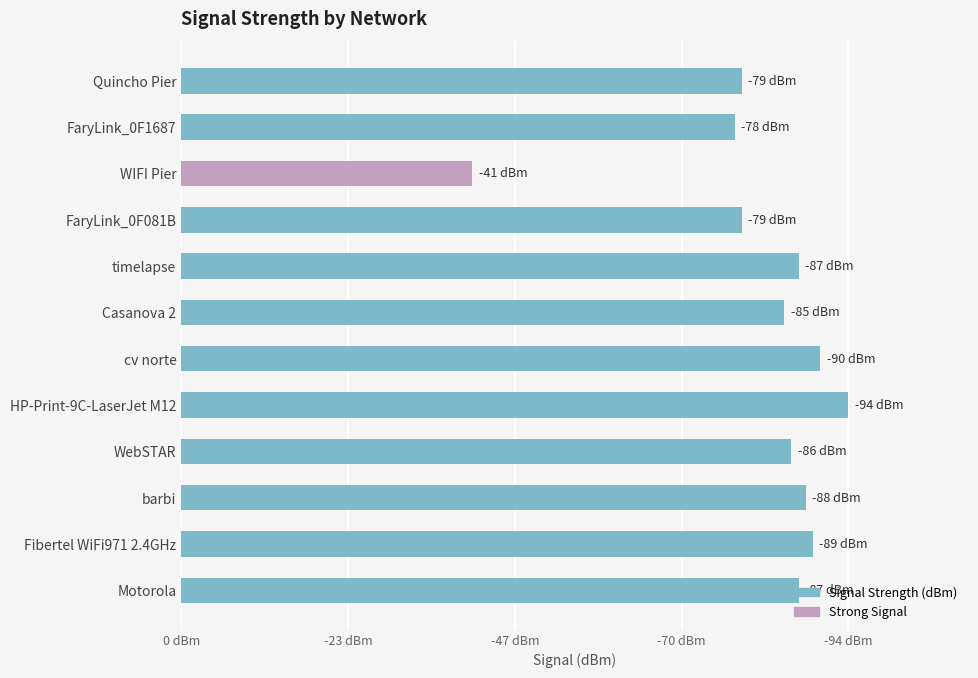

Does the chart contain any negative values?

No